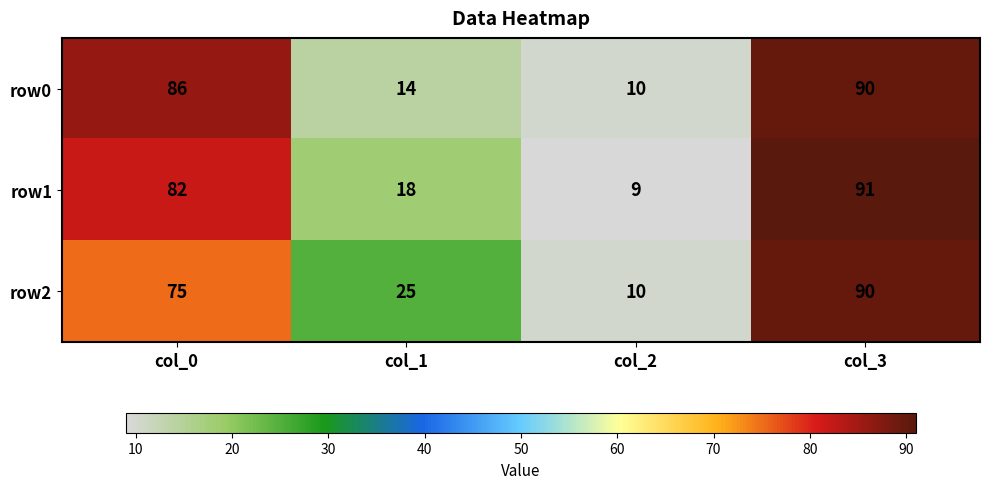

Reading left to right, list all the values displayed in this chart.

row0: 86	14	10	90
row1: 82	18	9	91
row2: 75	25	10	90